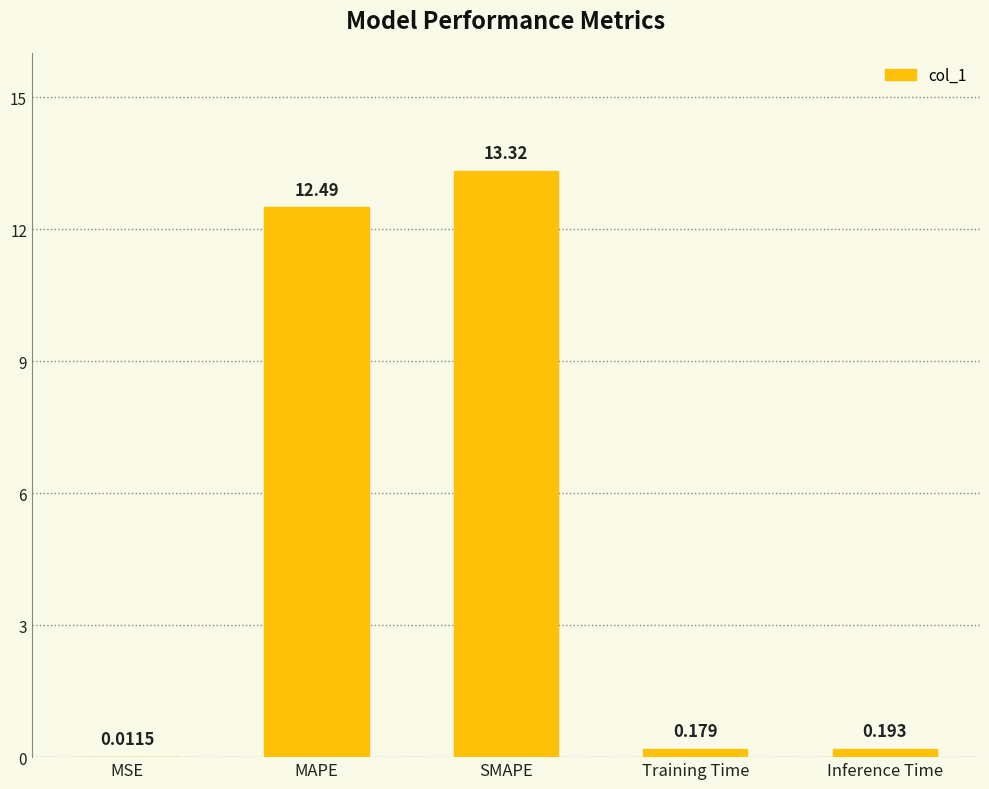

Which has a higher value, Training Time or Inference Time?

Inference Time